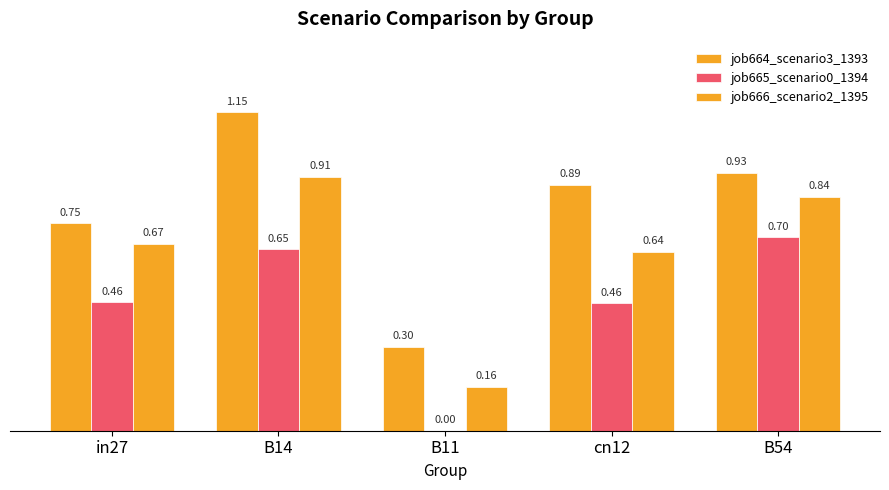

List the series in order of their peak value, highest first.

job664_scenario3_1393, job666_scenario2_1395, job665_scenario0_1394